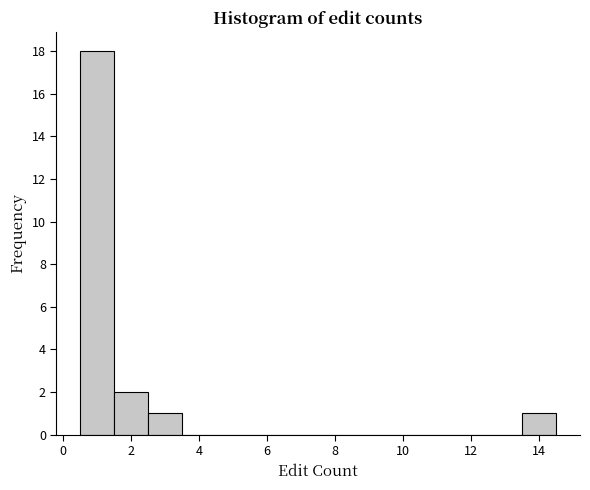

Reading left to right, list every bar in this chart as the range it spans on the x-axis followed by its height. Neither the bar edges nor the heights are printed on the chart, so give them approximately, as read against the axes.

0.5 to 1.5: 18
1.5 to 2.5: 2
2.5 to 3.5: 1
3.5 to 4.5: 0
4.5 to 5.5: 0
5.5 to 6.5: 0
6.5 to 7.5: 0
7.5 to 8.5: 0
8.5 to 9.5: 0
9.5 to 10.5: 0
10.5 to 11.5: 0
11.5 to 12.5: 0
12.5 to 13.5: 0
13.5 to 14.5: 1